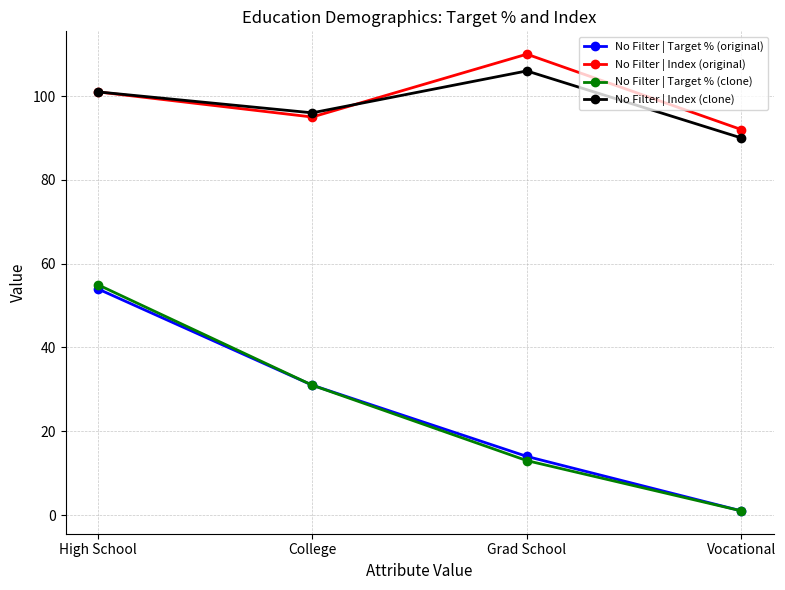

Which series changed the most between High School and College?

No Filter | Target % (clone)